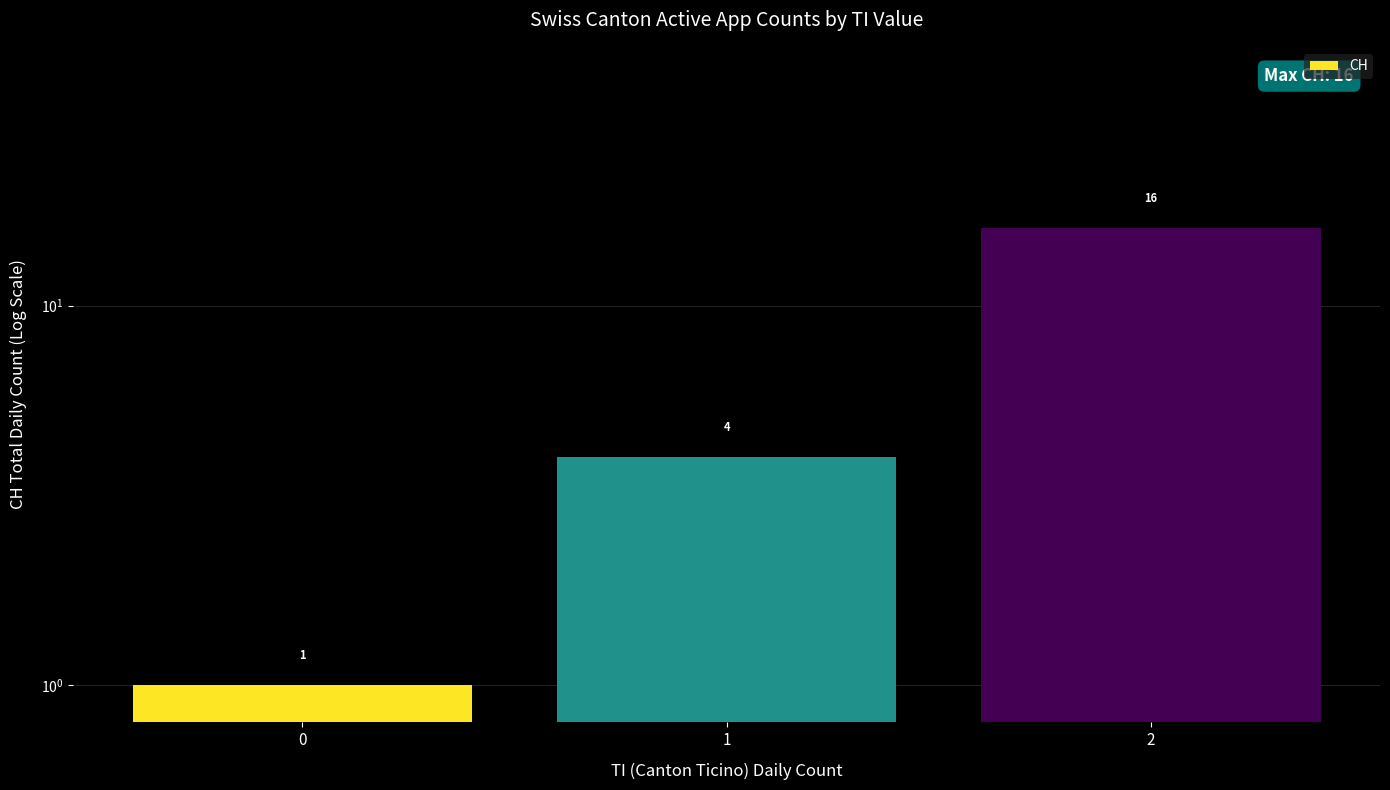

At which category does the chart reach its peak across all series?

2